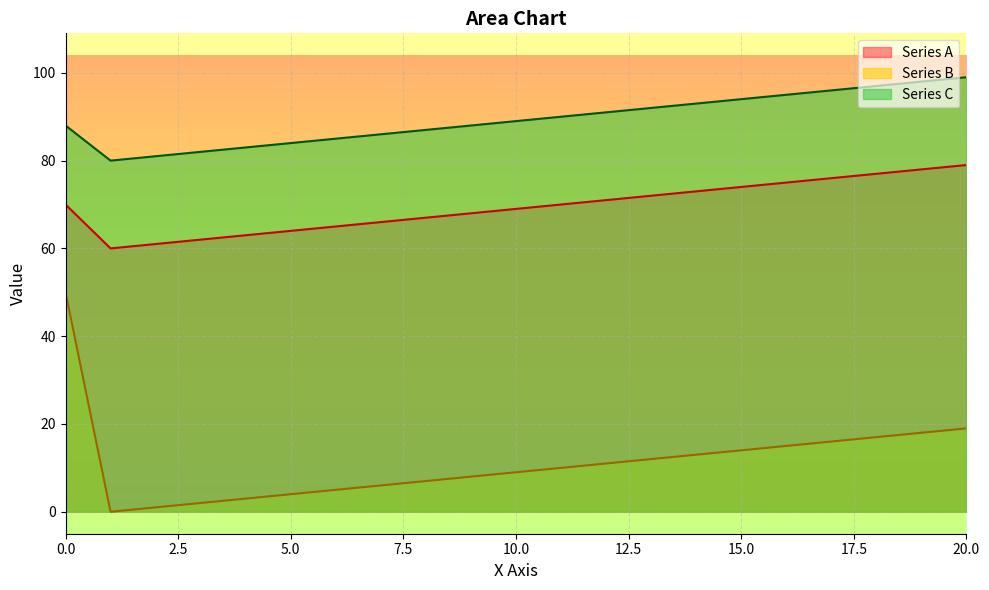

True or false: Series A and Series B cross at least once.

False